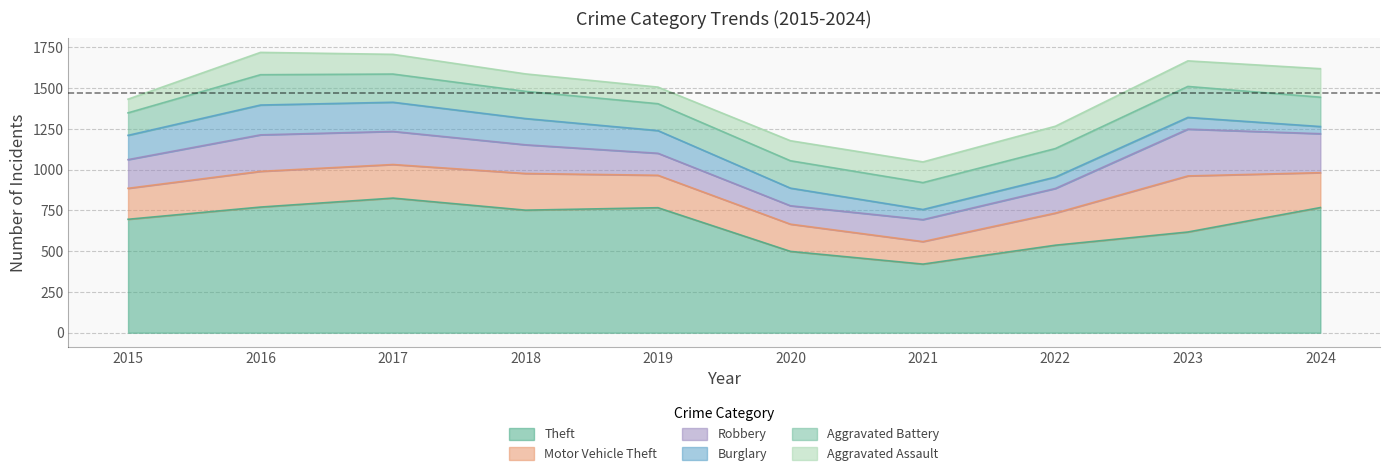

At how many categories does at least one series exceed 329?

10